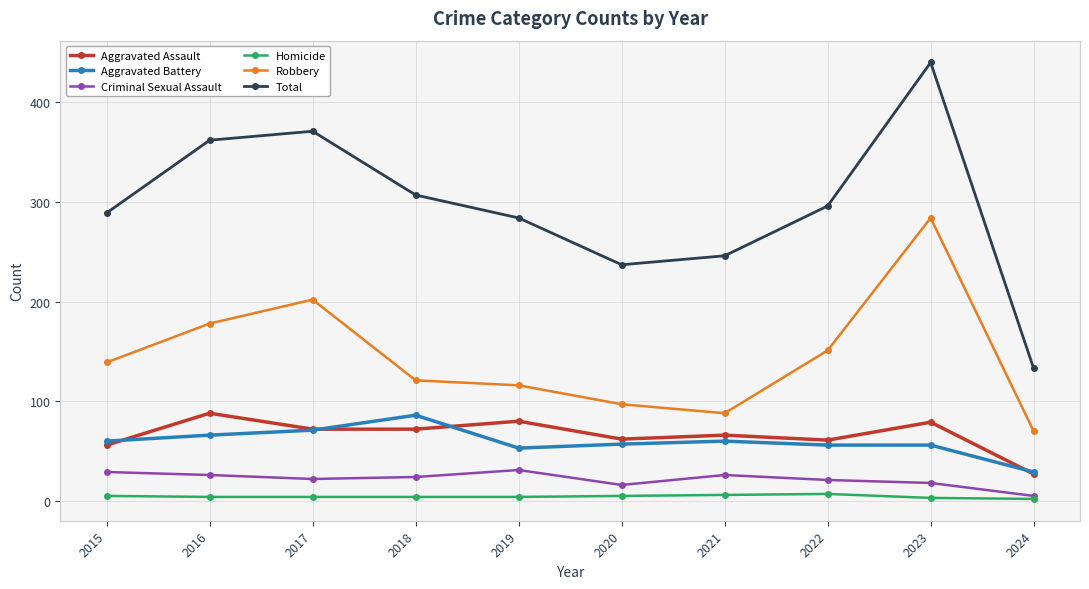

Which label corresponds to the largest value in the chart?

2023